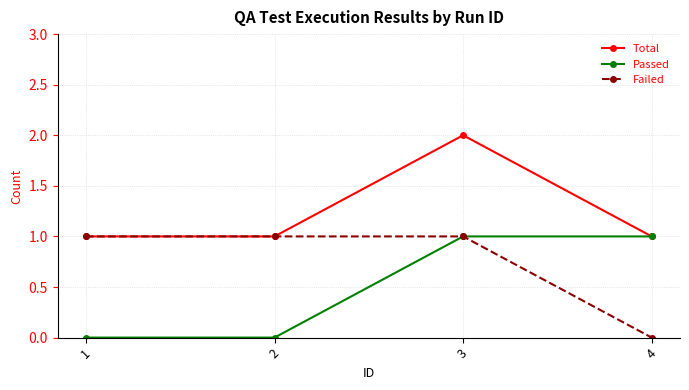

What is the spread (max minus min) of values at 1?

1